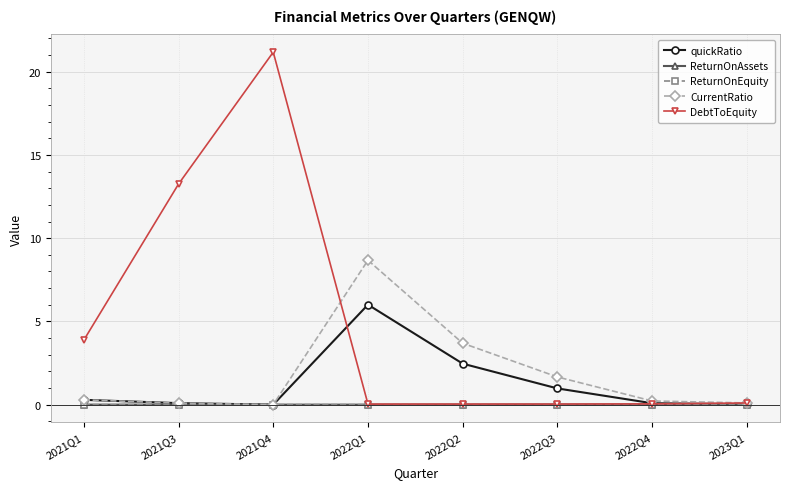

True or false: CurrentRatio has more than 0 points higher than both neighbors.

True